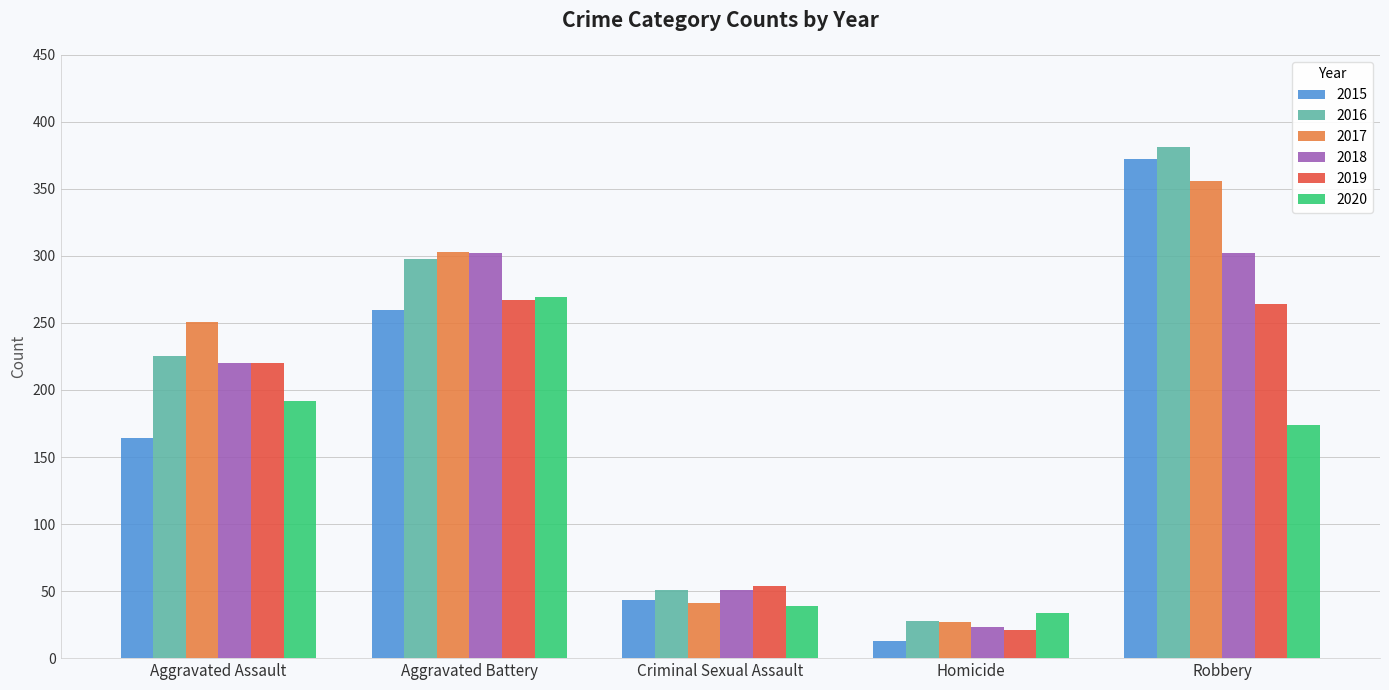

Between Aggravated Battery and Robbery, which series saw the biggest shift?

2015